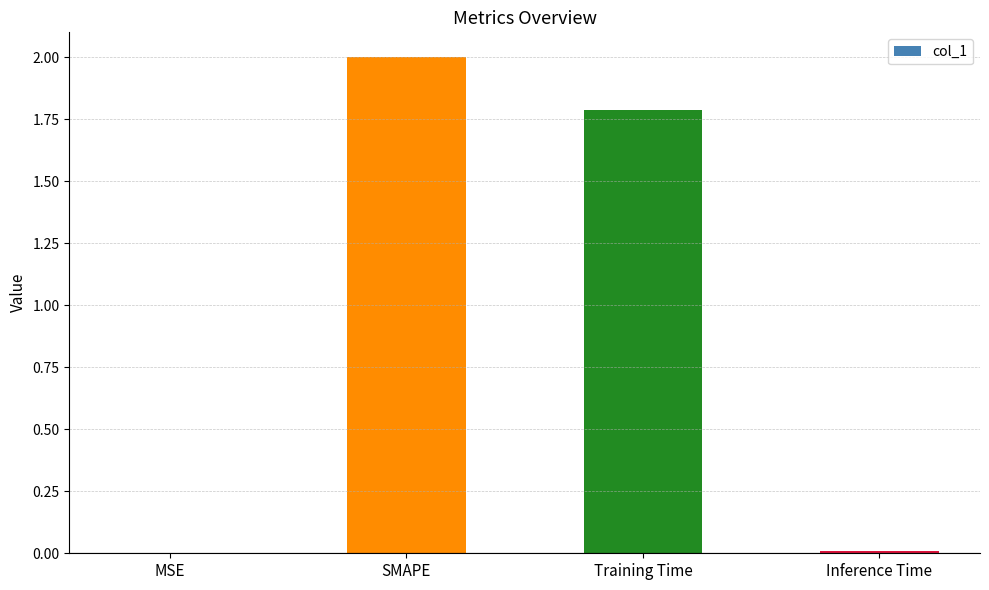

At which label does the data first exceed 1?

SMAPE